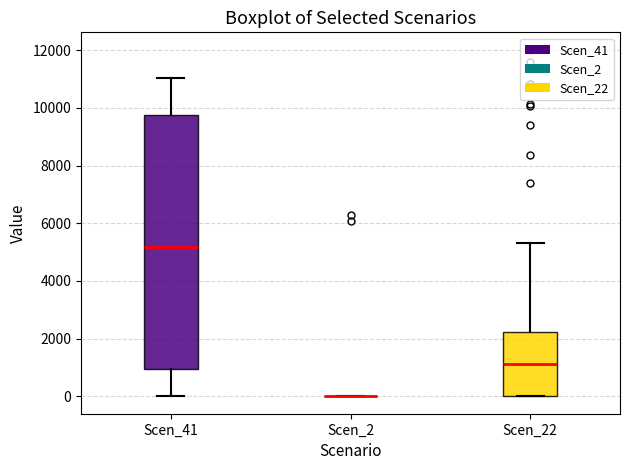

Where is the upper edge of the box for Scen_41 on the y-axis? The values are not printed on the chart, so give them approximately, as read against the axis.

9800